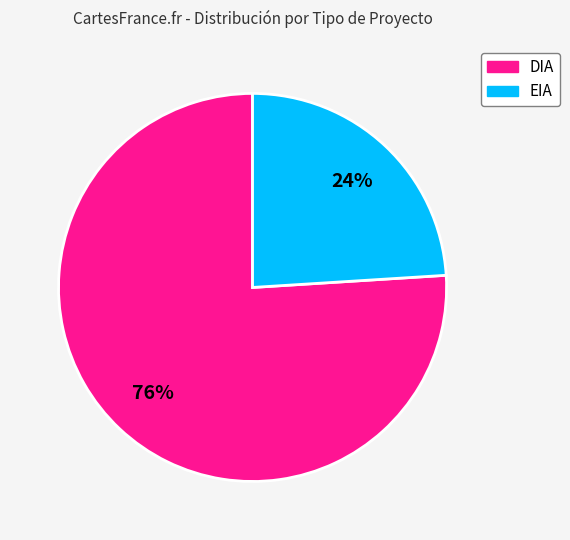

Rank the categories by value from lowest to highest.

EIA, DIA